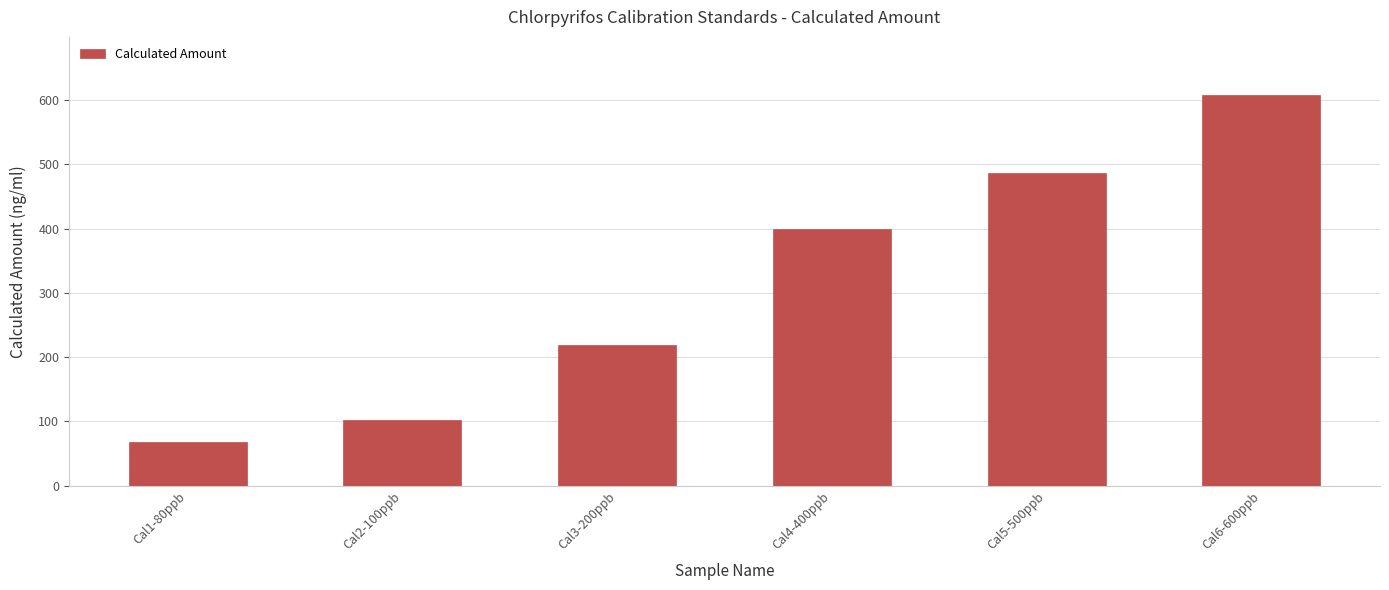

How many categories are shown in the chart?

6